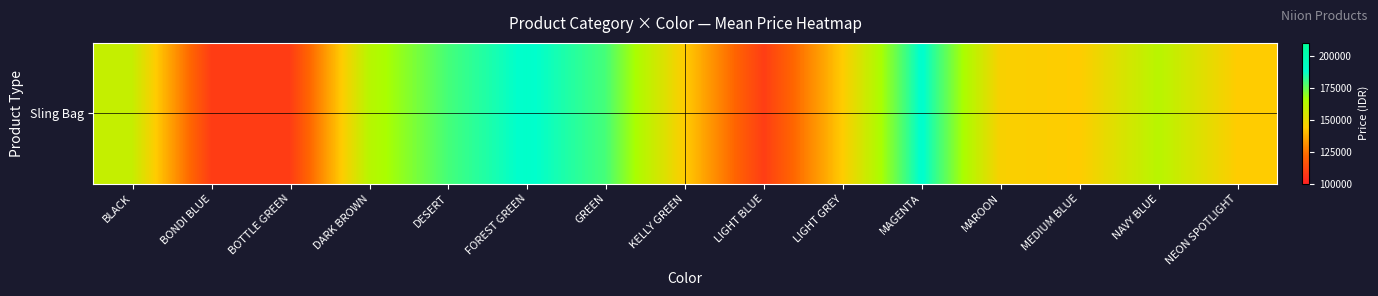

What is the change in value from LIGHT BLUE to NEON SPOTLIGHT?

+35000.0